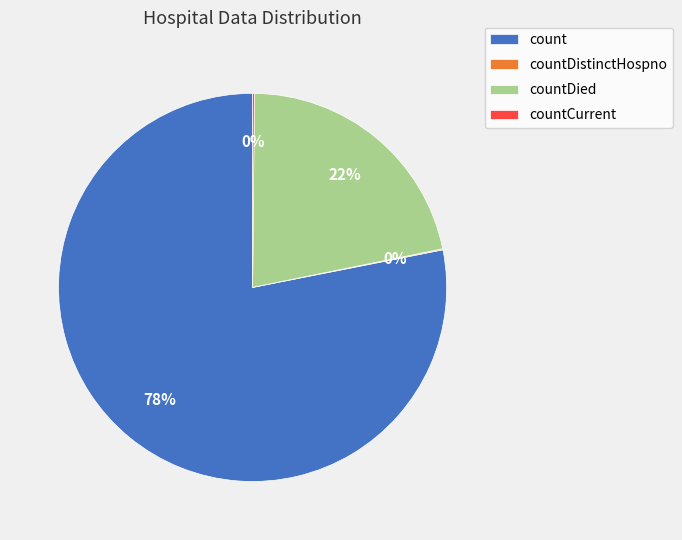

Between count and countDied, which is larger?

count